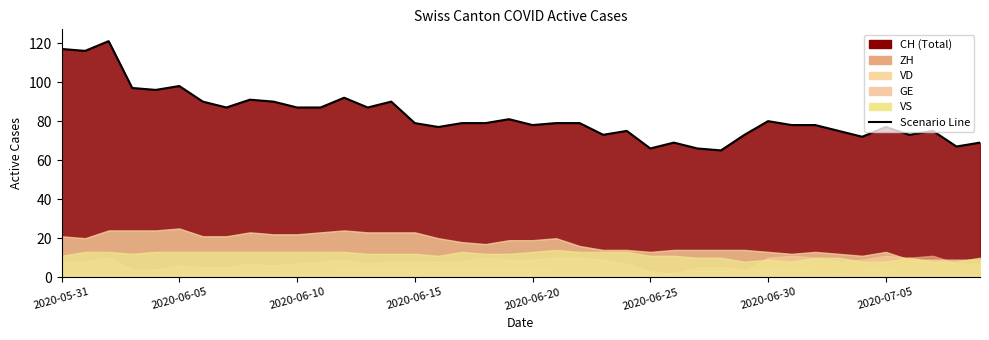

Does the chart display data point markers on the line(s)?

No